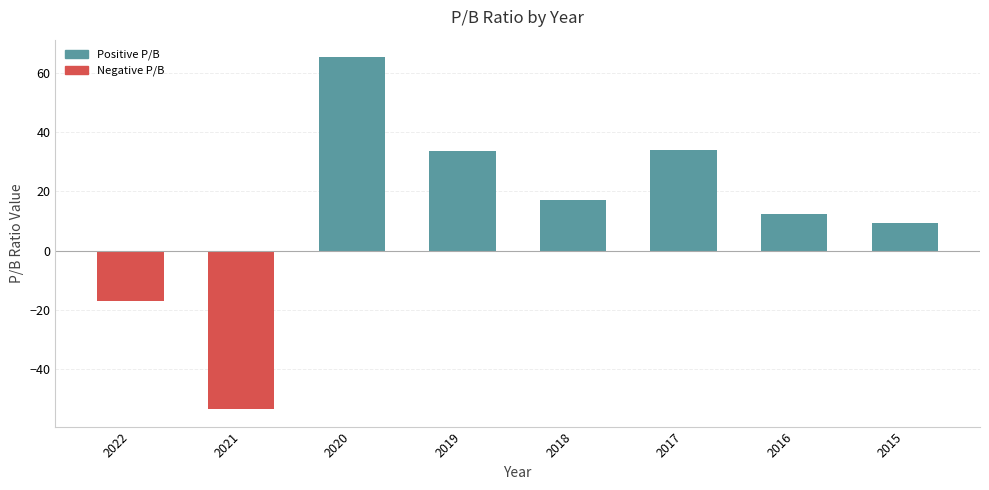

What is the value of the 6th bar from the left?

33.9